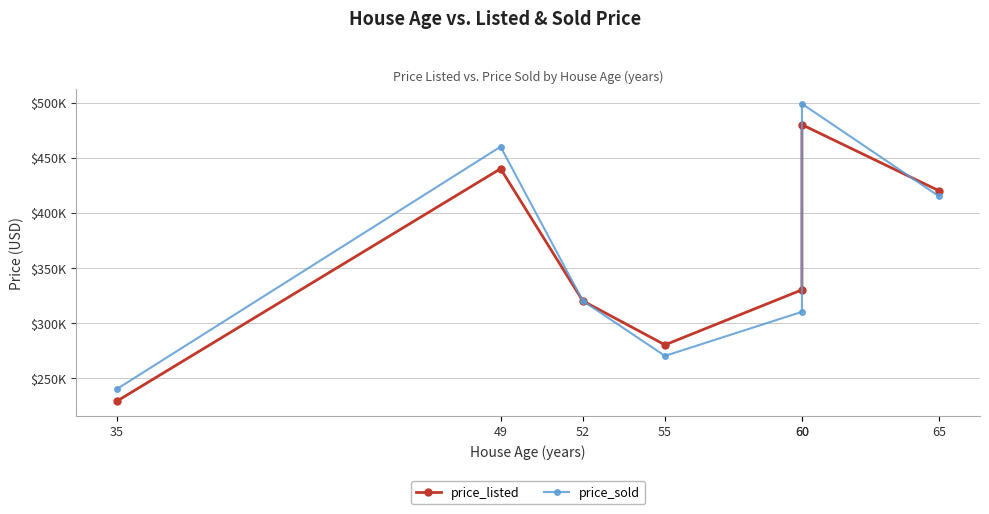

Is it true that price_listed equals 437950 at 55?

False